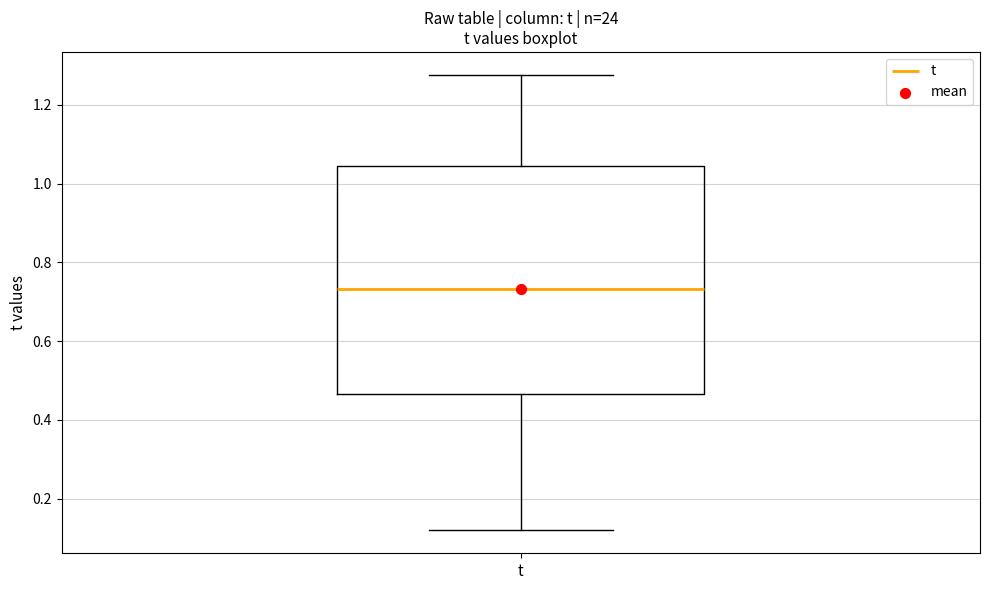

Read this box plot against the y-axis: the position of the median line, the range covered by the box, and the ends of both whiskers. The values are not printed on the chart, so give them approximately, as read against the axis.

median 0.74, box 0.46 to 1.04, whiskers 0.12 to 1.28